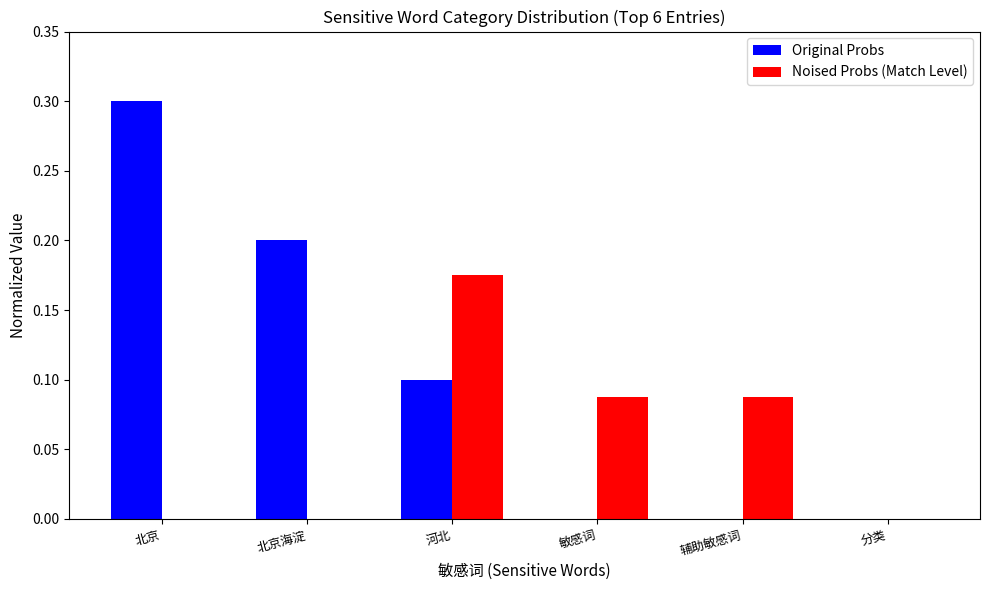

Which series changed the most between 河北 and 分类?

Noised Probs (Match Level)